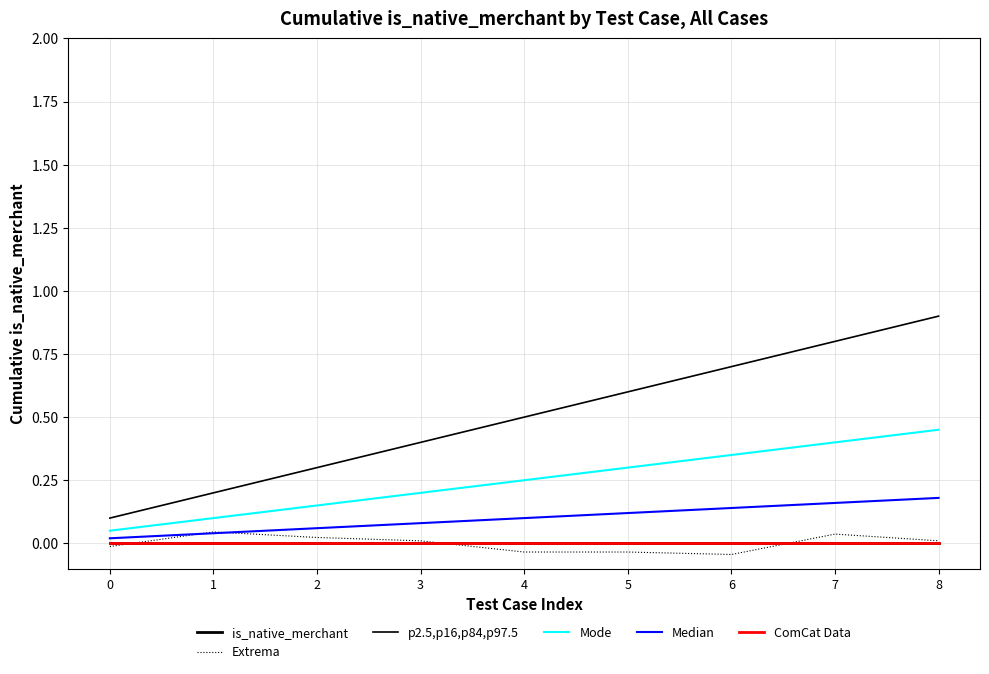

Does the chart display data point markers on the line(s)?

No